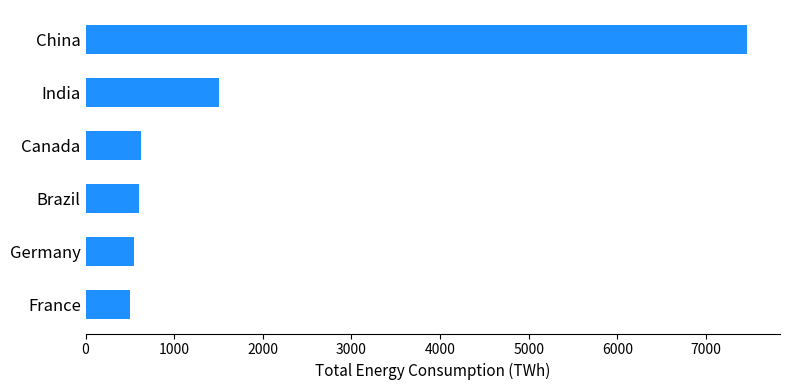

What is the sum of all values?

11248.6